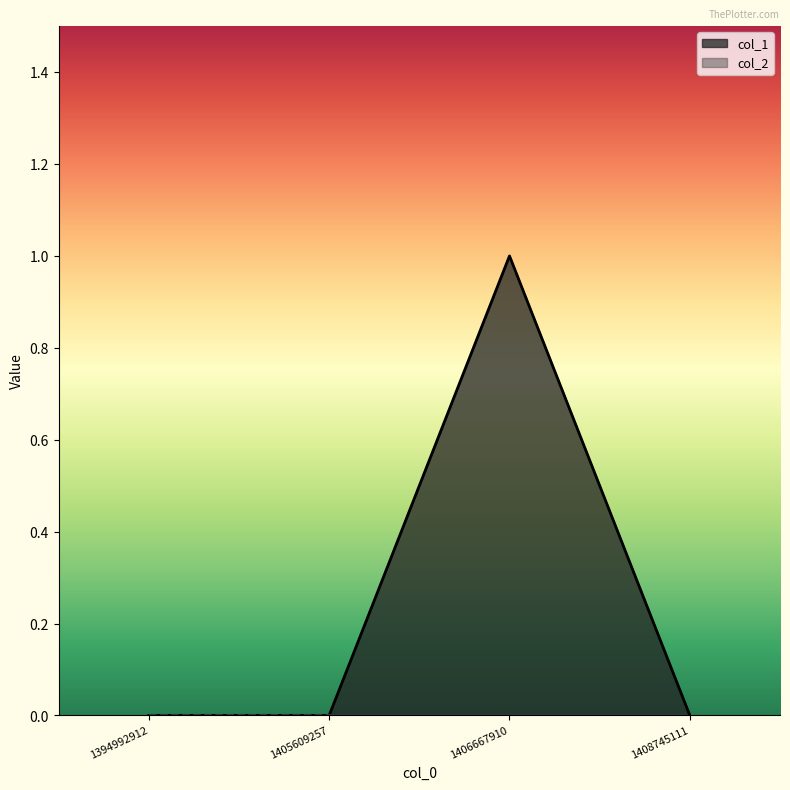

Reading left to right, transcribe all the data shown in this chart.

0	0	1	0